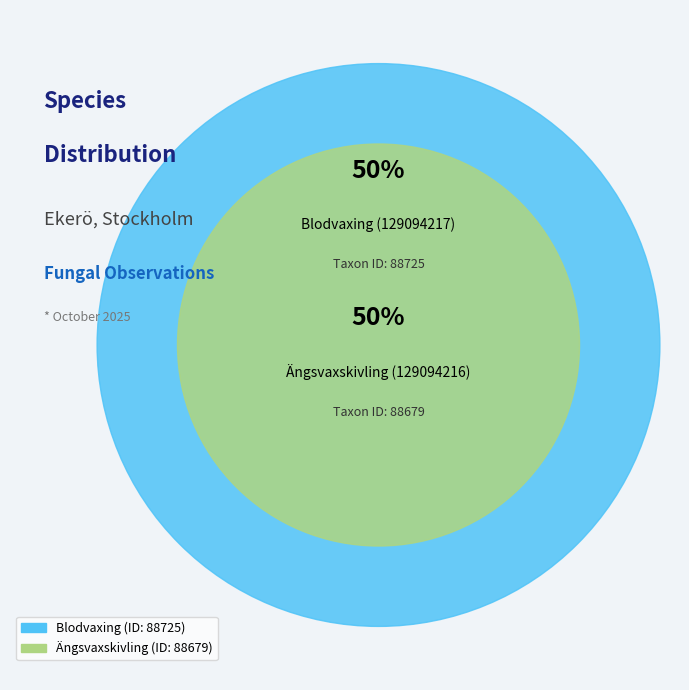

To the nearest percent, what portion does Ängsvaxskivling (129094216) represent?

50%